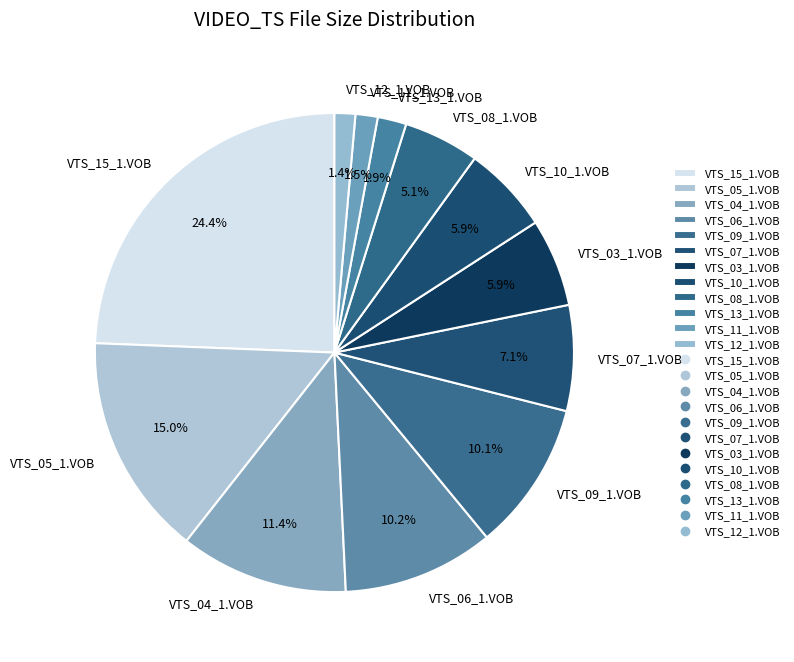

Count the number of slices in the pie.

12